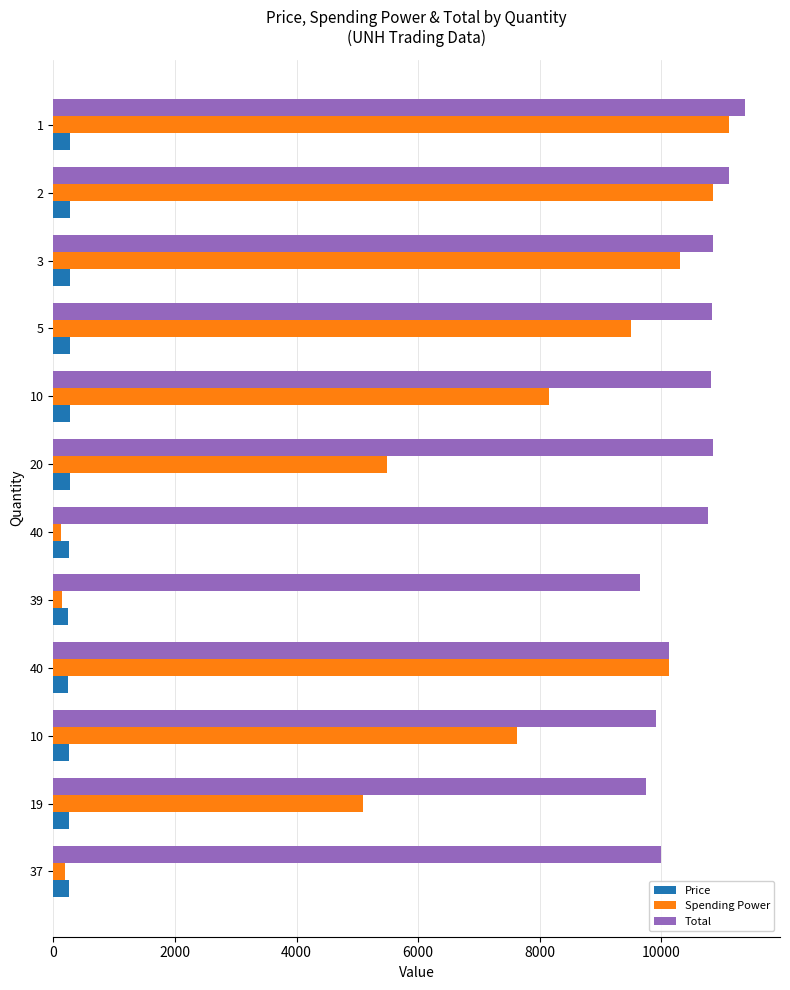

Reading left to right, what are all the values shown in this chart?

Price: 265.0	258.1	253.0	249.1	243.6	266.1	268.0	266.8	267.3	270.4	270.2	268.7
Spending Power: 194.3	5097.6	7627.3	10130.4	137.6	125.1	5486.1	8153.8	9490.5	10301.6	10842.0	11110.7
Total: 10000.0	9742.9	9904.0	10130.4	9639.6	10770.3	10847.1	10821.5	10827.2	10842.3	11112.2	11379.4